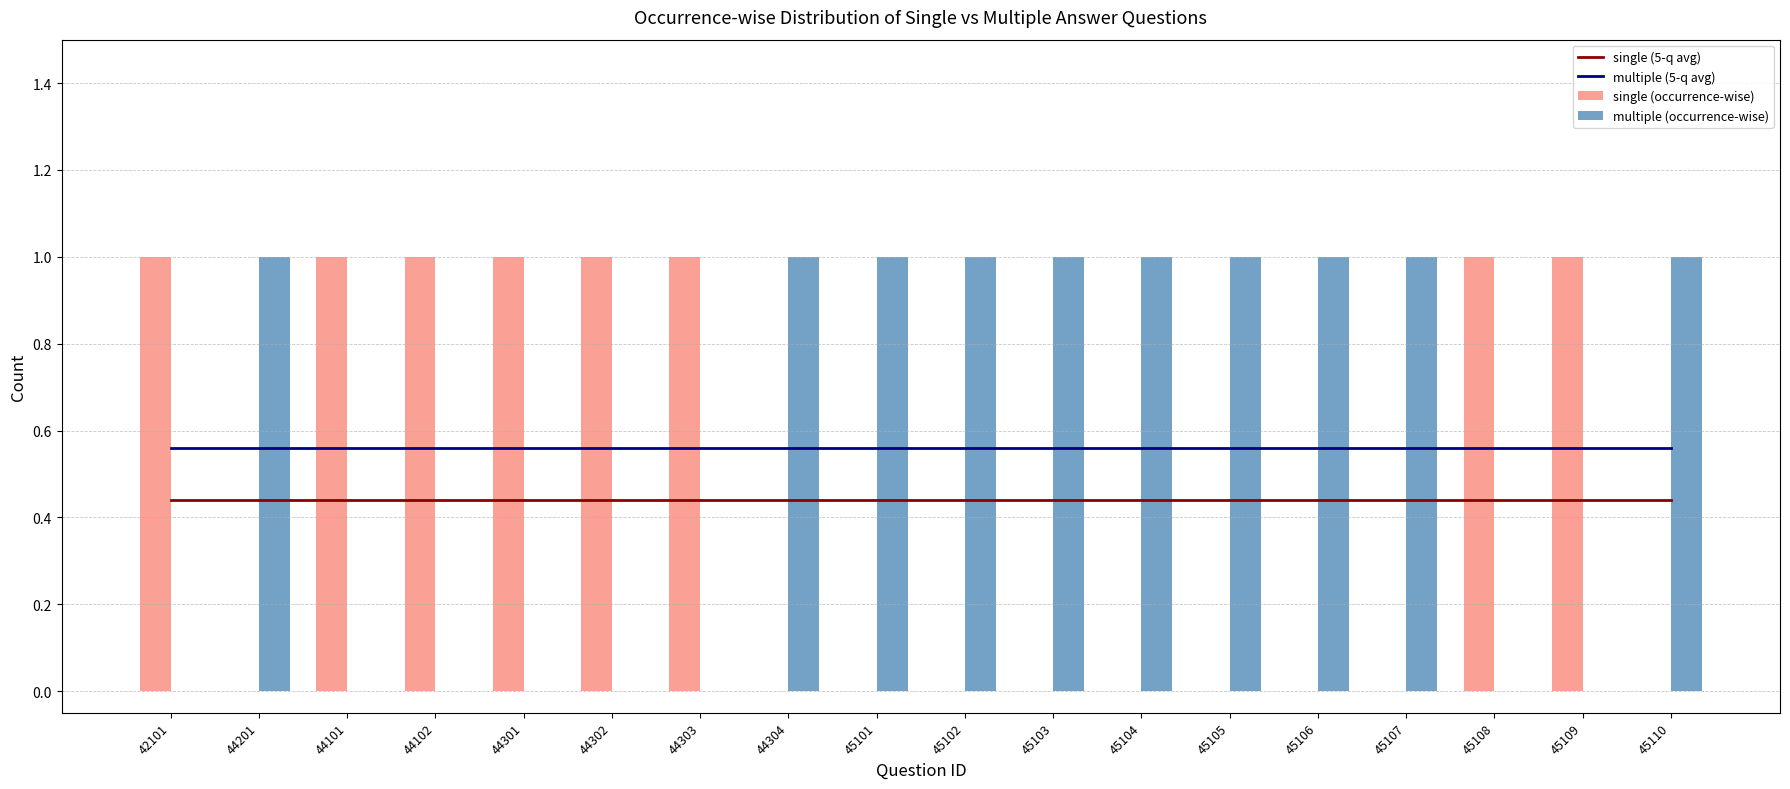

Count the single (occurrence-wise) values in the range 0 to 1.

18